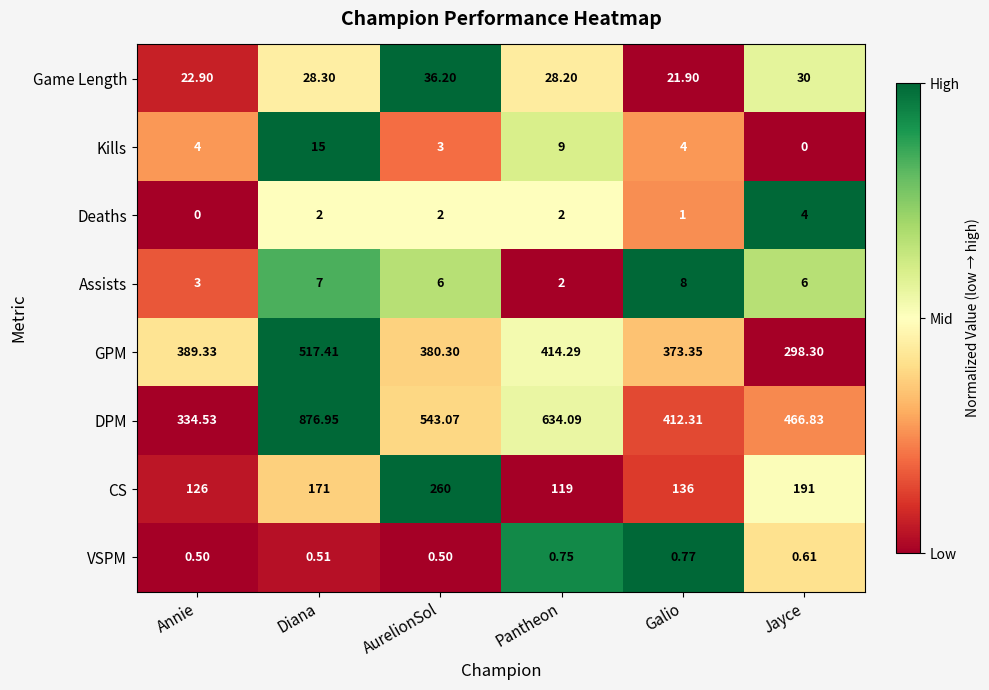

Is the value of Game Length at Galio greater than the value of Kills at AurelionSol?

Yes